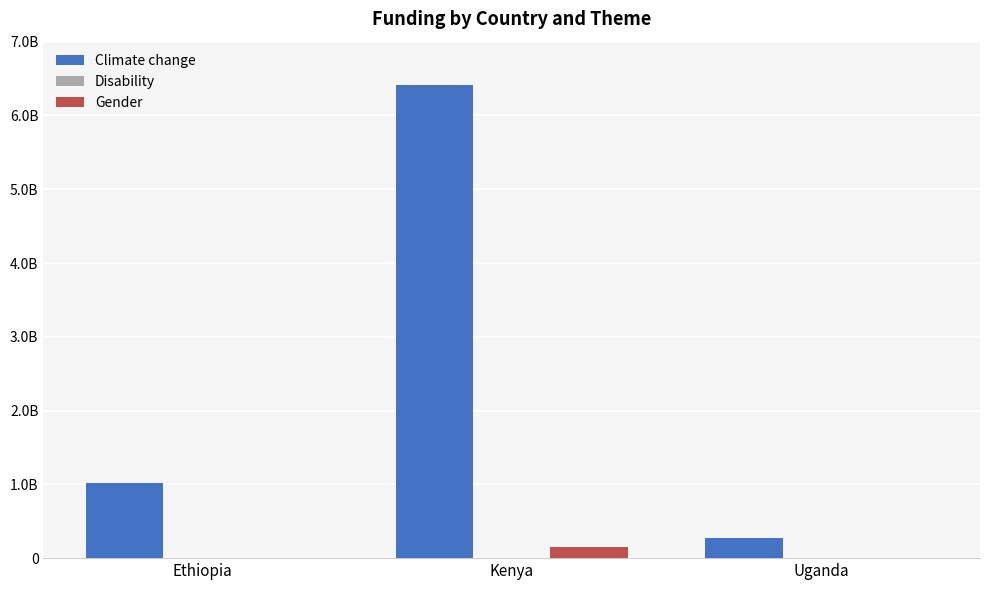

Are the bars horizontal?

No